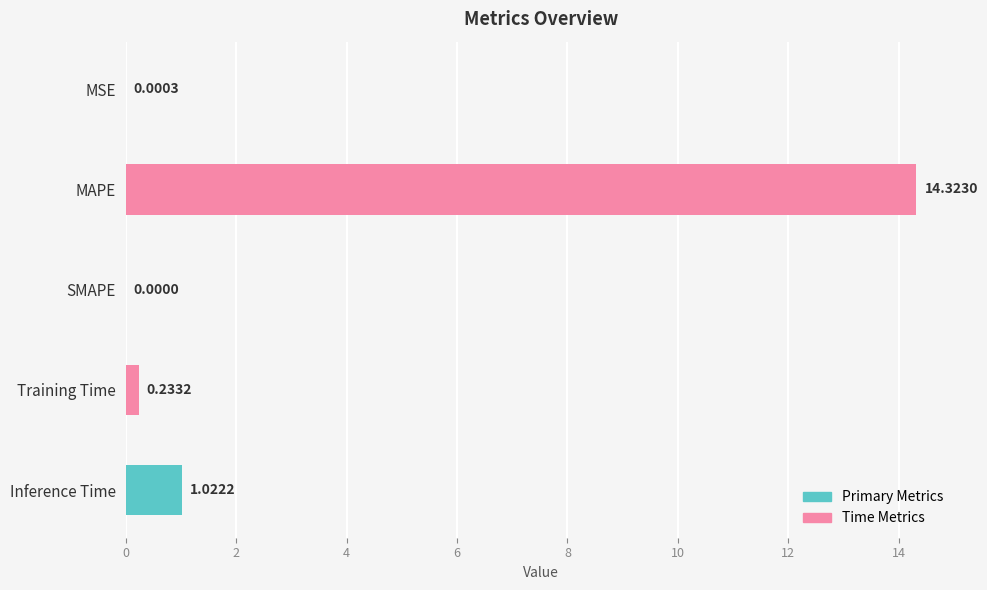

Are the bars horizontal?

Yes